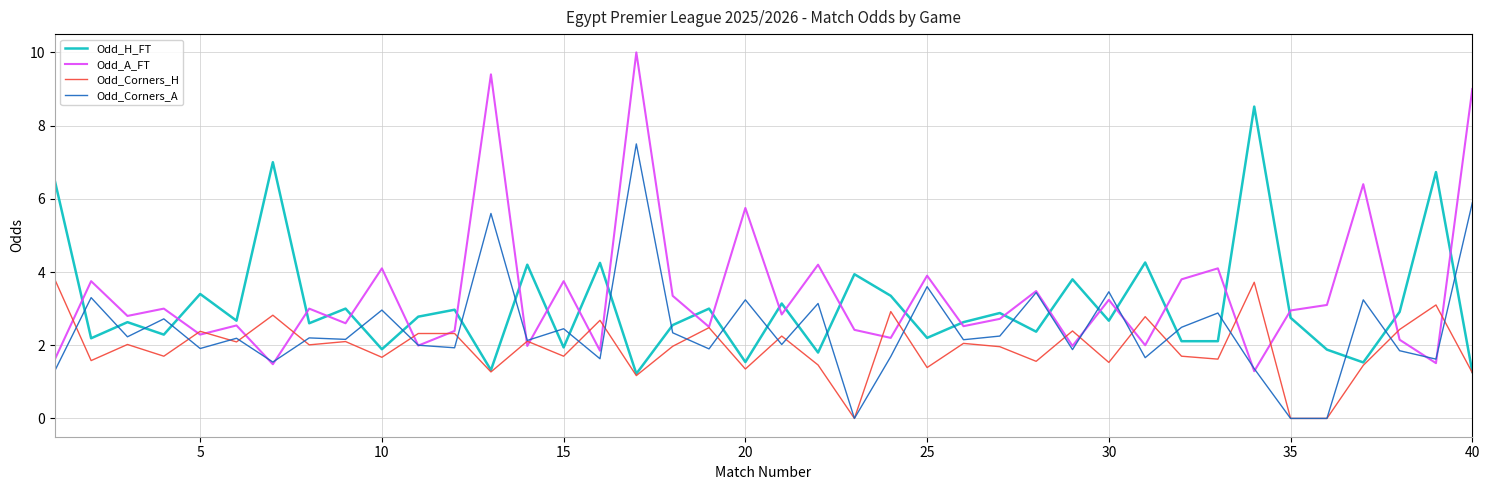

List the series in order of their peak value, highest first.

Odd_A_FT, Odd_H_FT, Odd_Corners_A, Odd_Corners_H